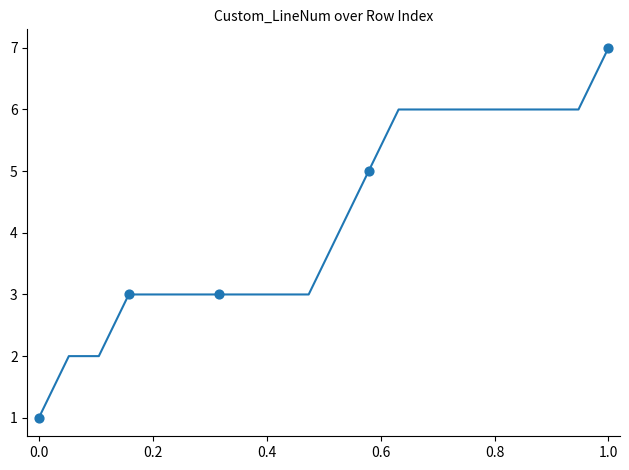

What is the greatest value displayed?

7